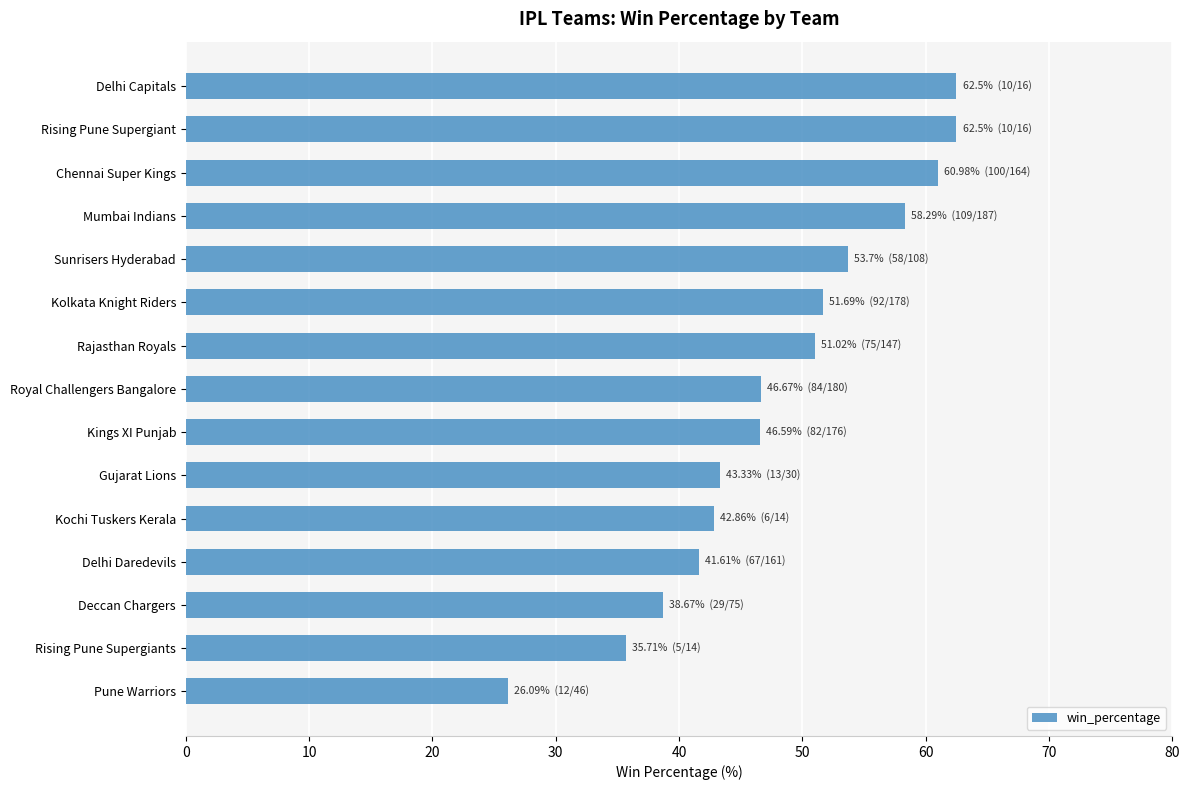

What is the approximate value at Sunrisers Hyderabad?

53.7